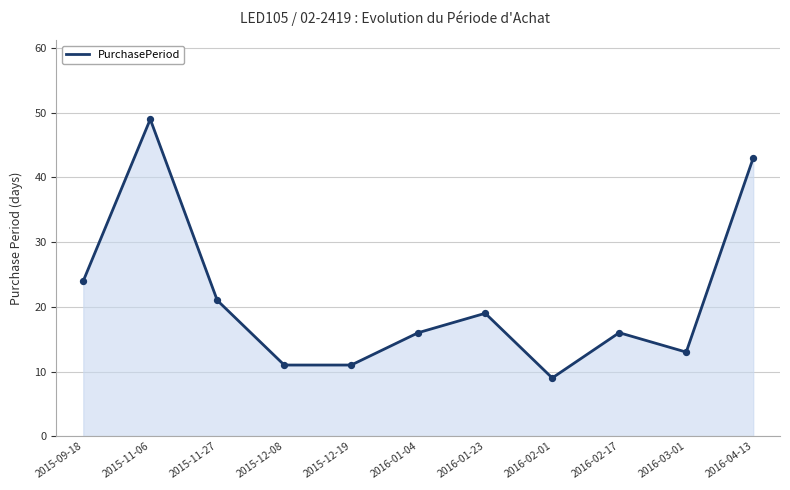

What is the ratio of the value at 2016-01-04 to the value at 2016-04-13?

0.4